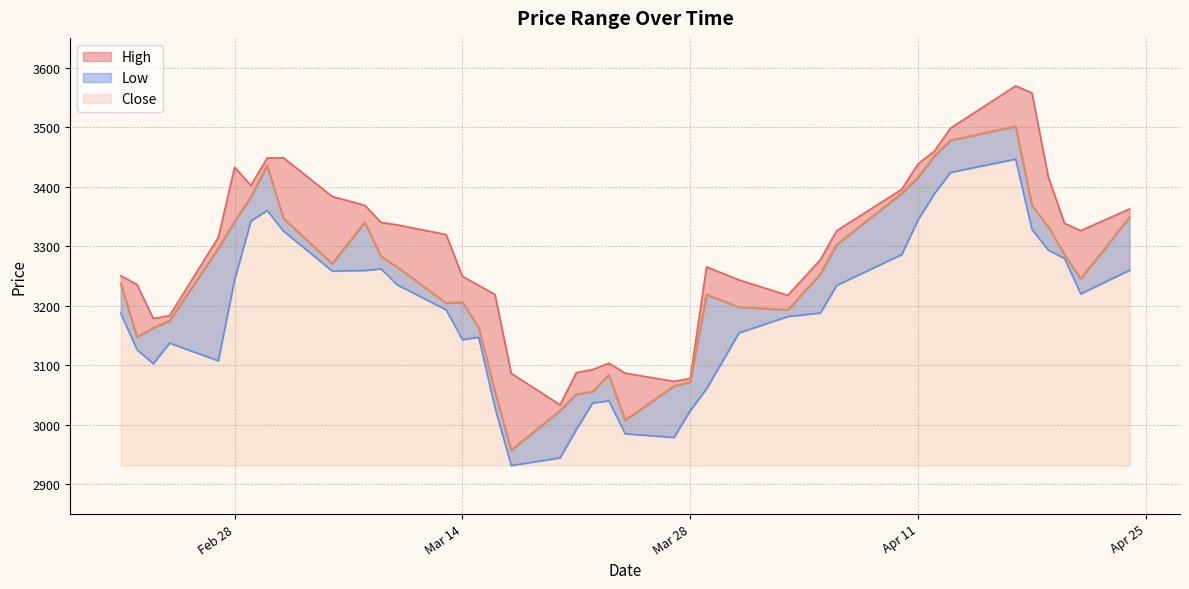

Where is the first local minimum for Close?

2023-02-22